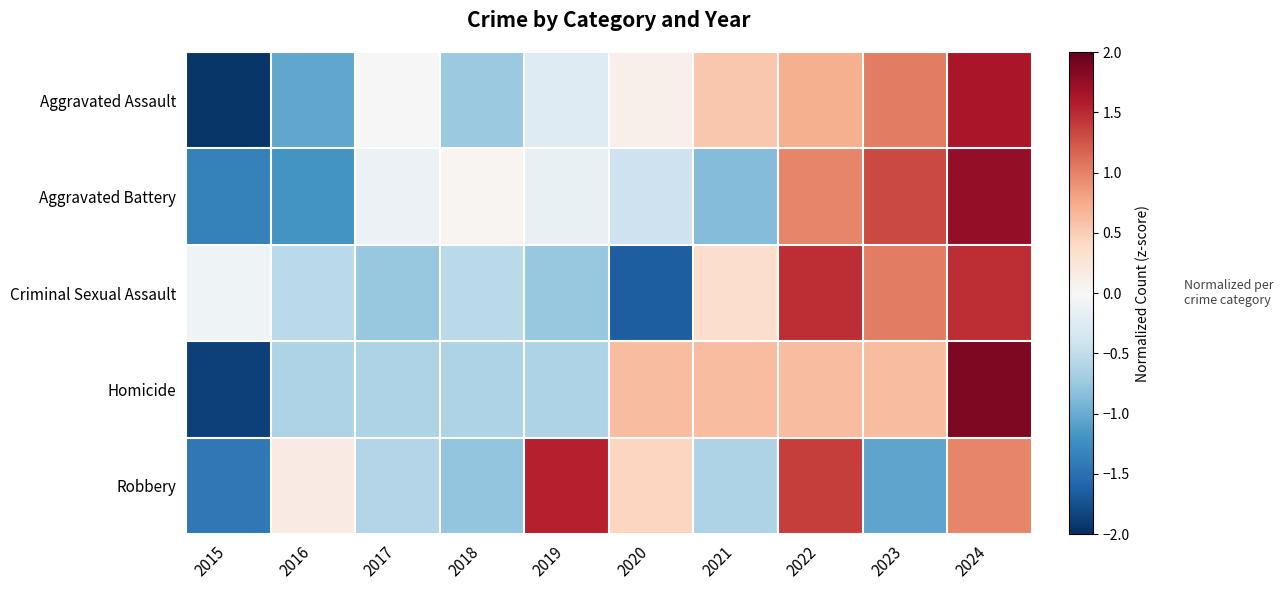

Which series has the largest range (max minus min)?

Homicide